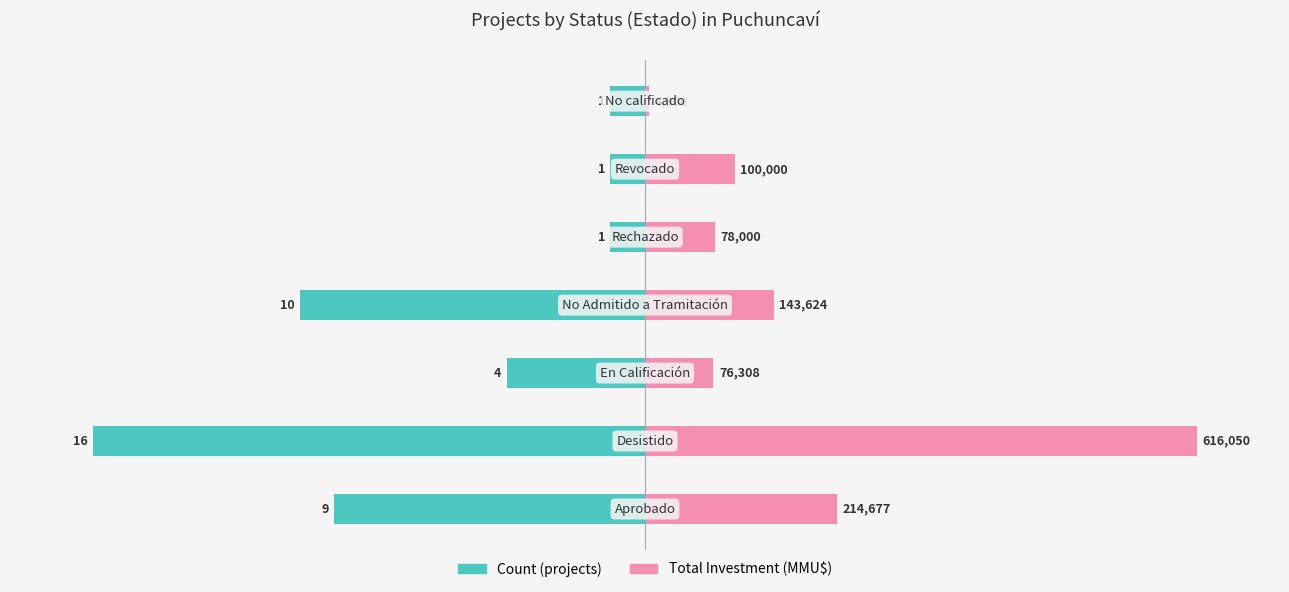

How many groups of bars are there?

7